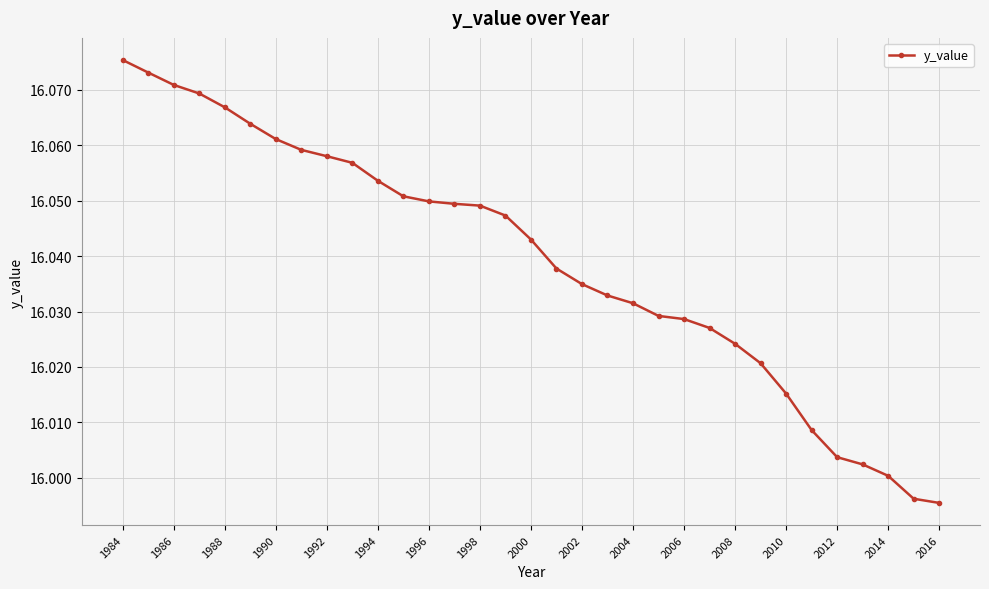

How many categories are shown in the chart?

33